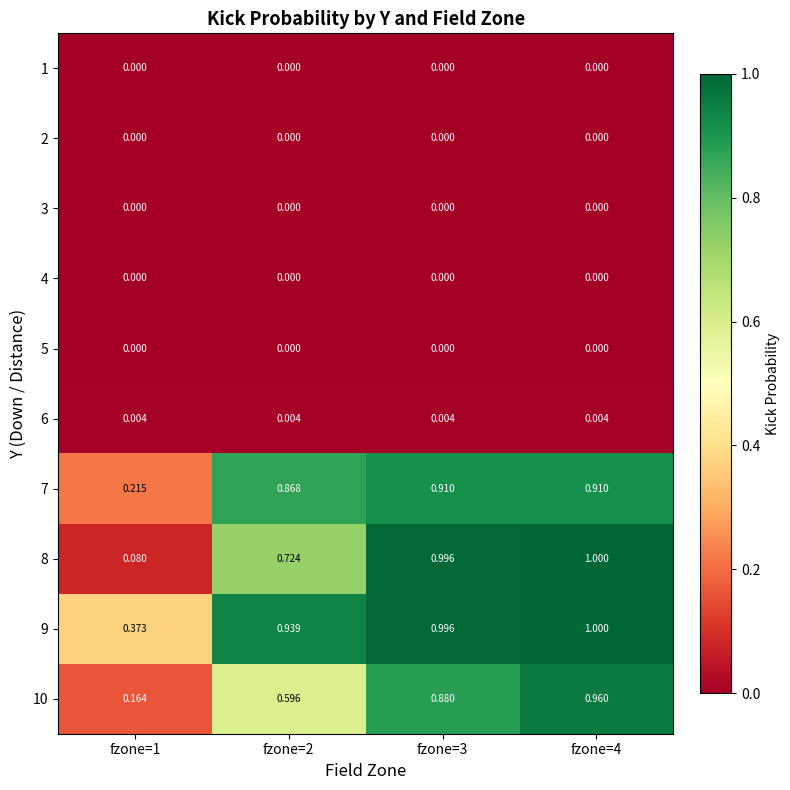

Is the value of 3 at fzone=4 greater than the value of 8 at fzone=1?

No